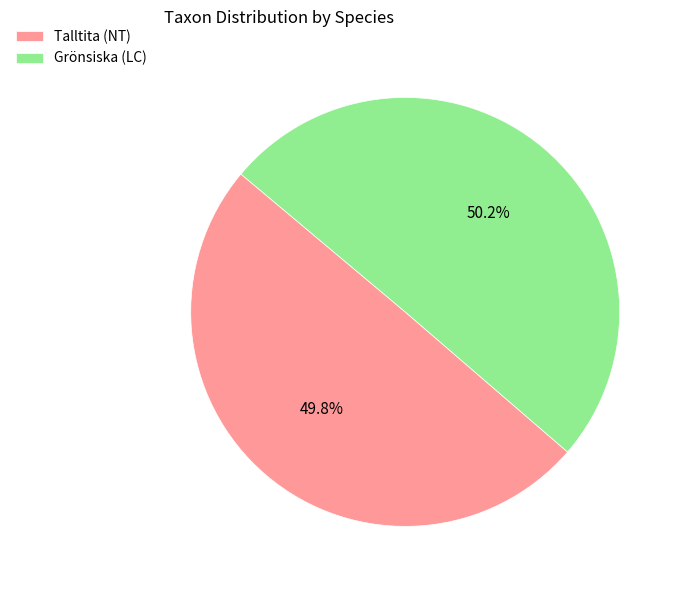

Is it true that Talltita (NT) is 50% of the pie?

True